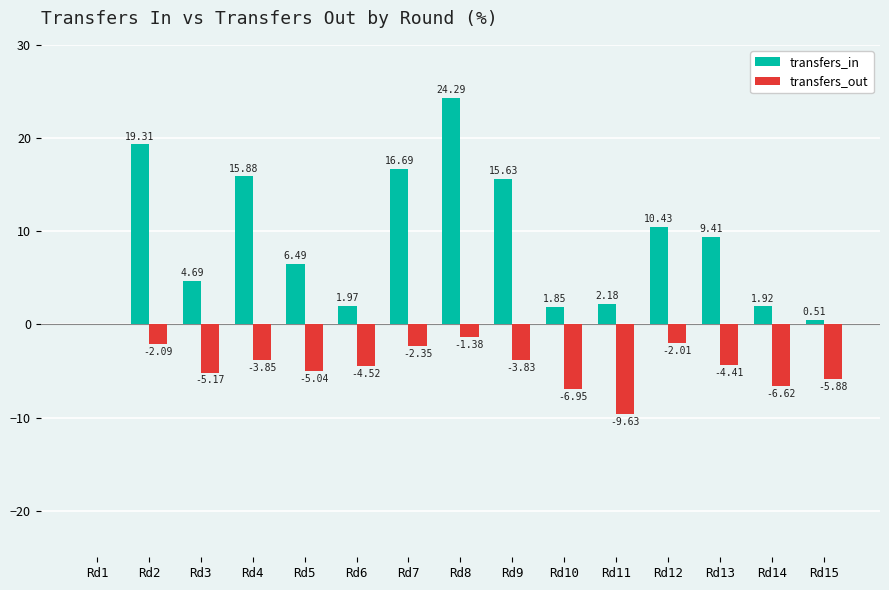

What is the sum of the transfers_in values at Rd8 and Rd2?

43.6